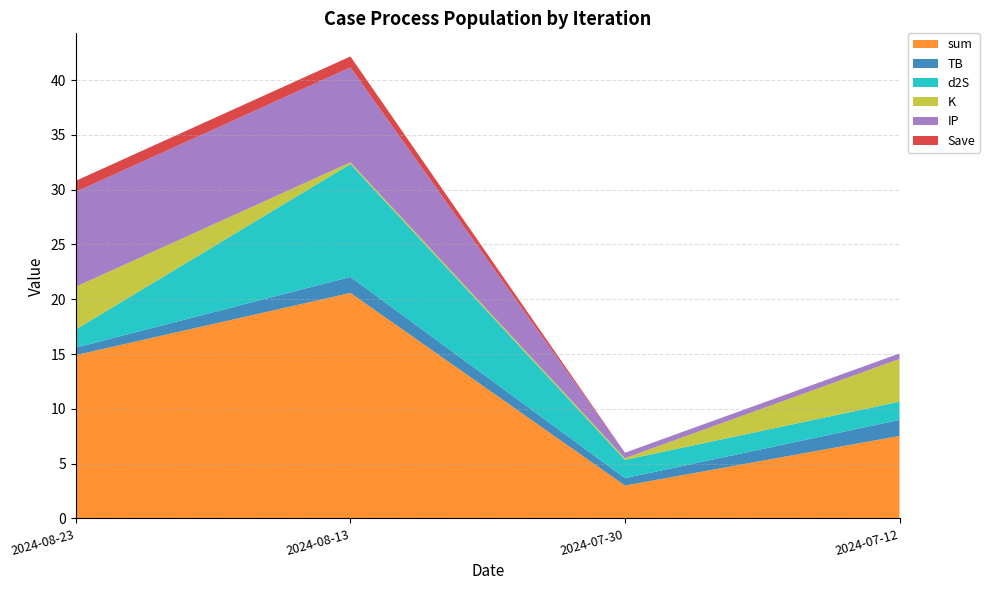

Reading left to right, list all the values displayed in this chart.

sum: 14.9	20.6	3.0	7.5
TB: 0.7	1.5	0.7	1.5
d2S: 1.7	10.3	1.7	1.7
K: 3.9	0.2	0.2	3.9
IP: 8.7	8.7	0.5	0.5
Save: 1.0	1.0	0.0	0.0